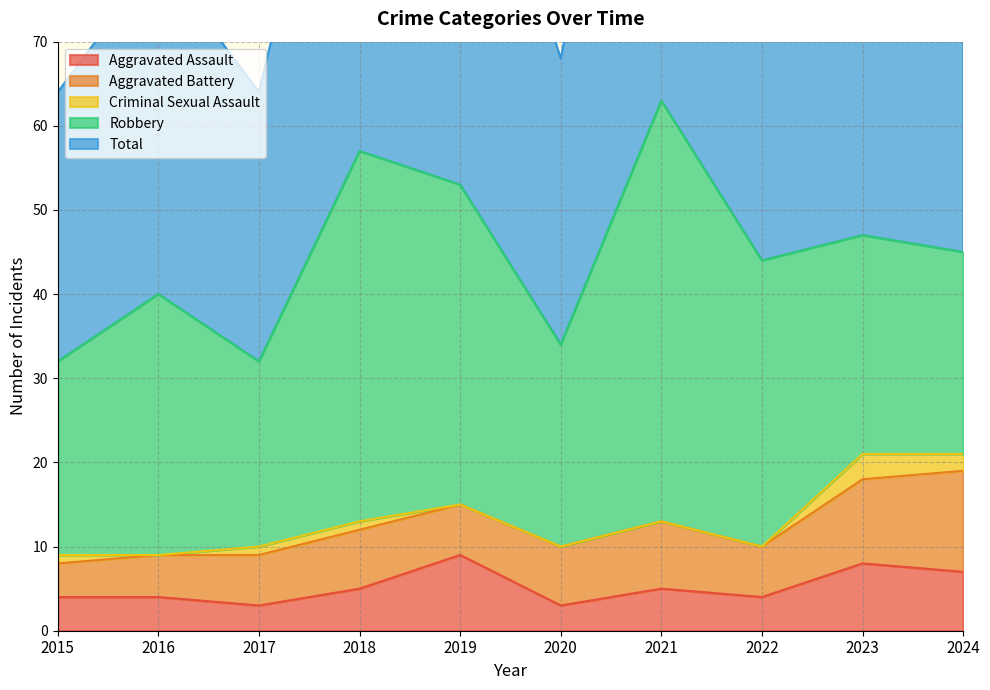

What is the difference between the Robbery values at 2024 and 2019?

14